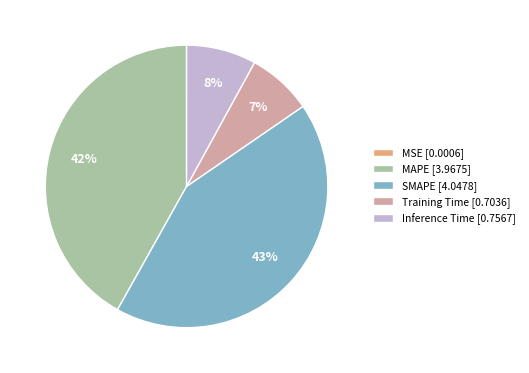

The Inference Time slice represents 1% of the pie. True or false?

False